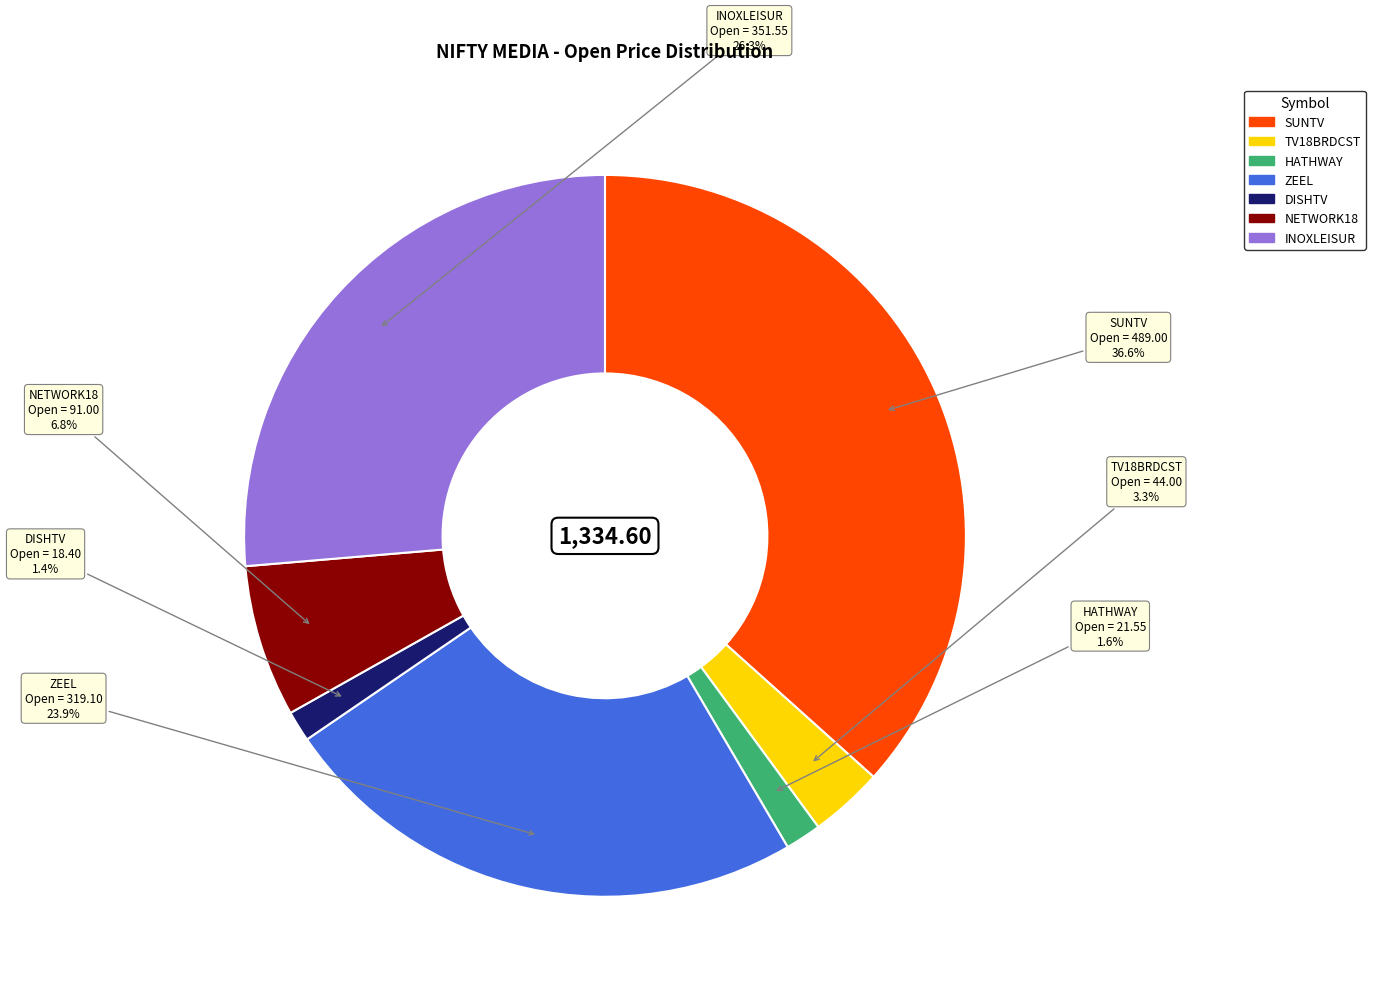

Which has a higher value, TV18BRDCST or NETWORK18?

NETWORK18